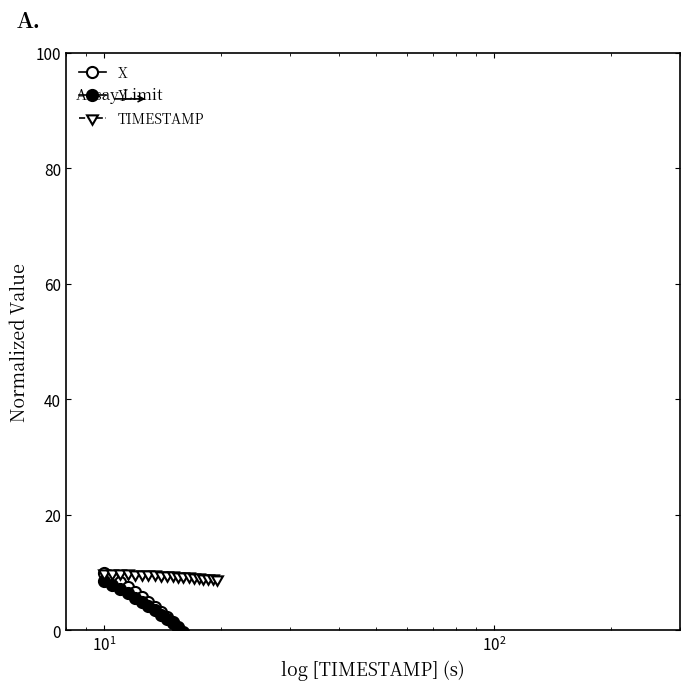

Count the number of data series in this chart.

3